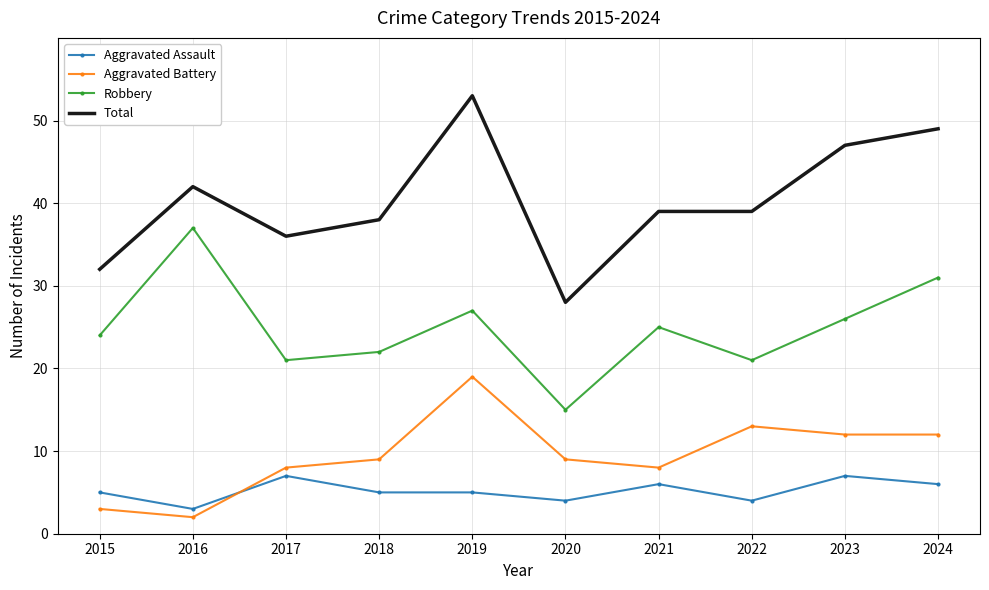

What is the sum of the Aggravated Battery values at 2018 and 2022?

22